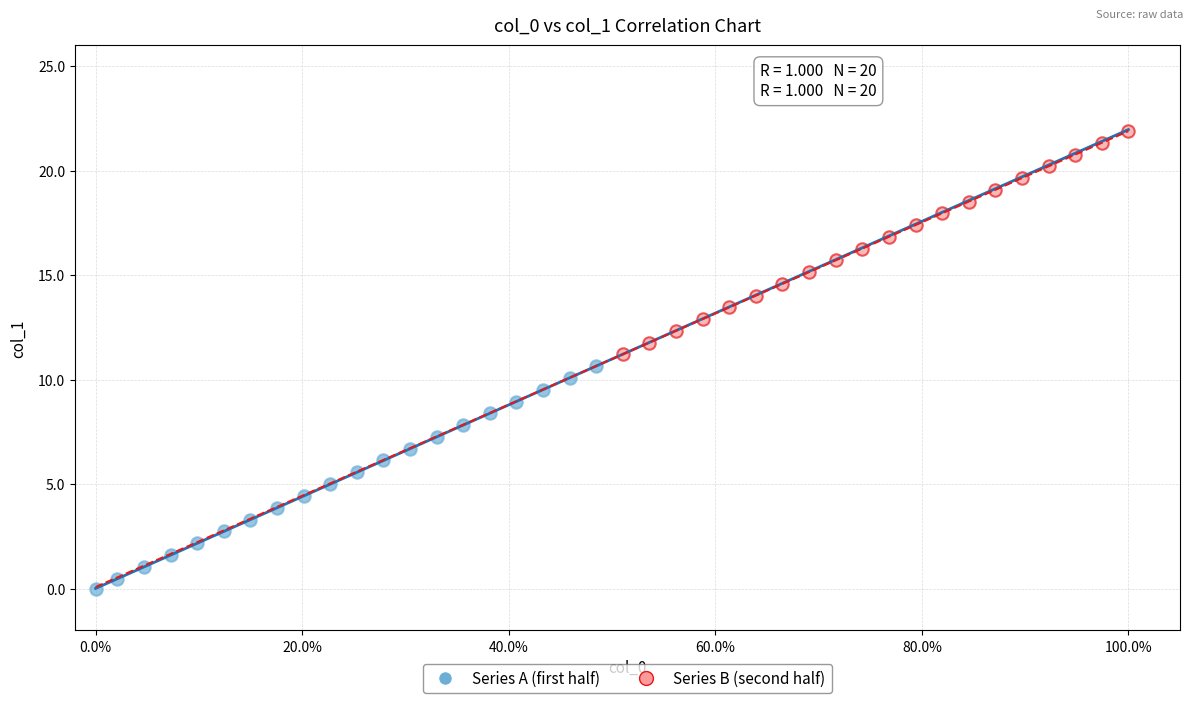

Which series reaches the maximum Y coordinate?

Series B (second half)